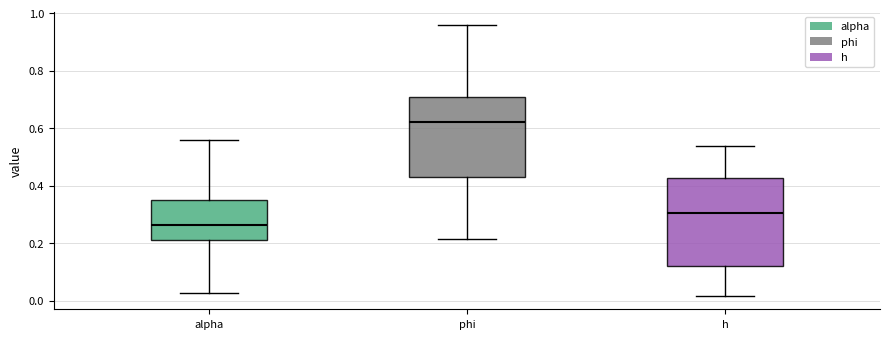

Comparing the boxes themselves (not the whiskers), which one is the tallest?

h